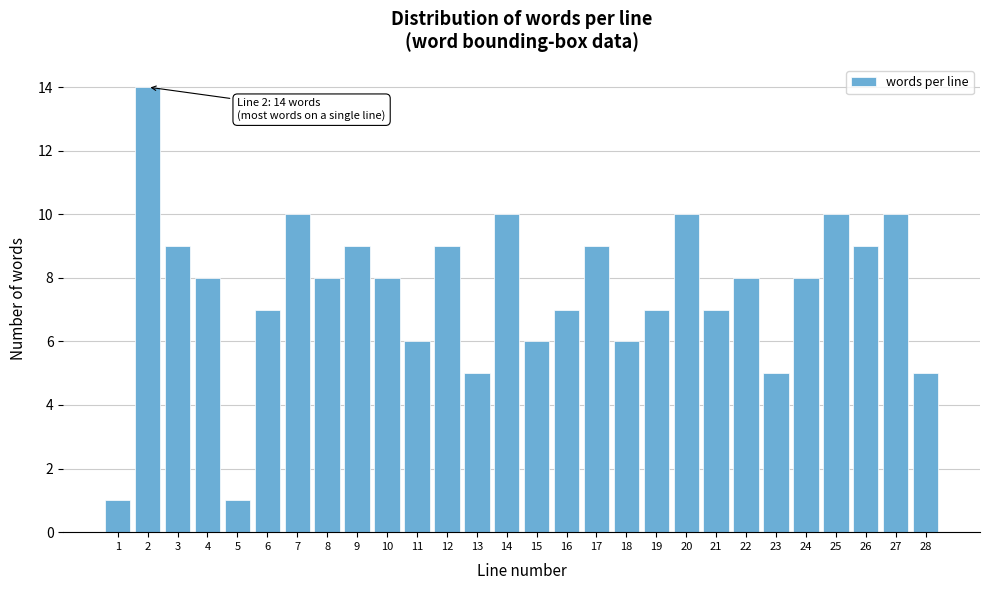

Reading left to right, extract all data points from this chart.

1=1	2=14	3=9	4=8	5=1	6=7	7=10	8=8	9=9	10=8	11=6	12=9	13=5	14=10	15=6	16=7	17=9	18=6	19=7	20=10	21=7	22=8	23=5	24=8	25=10	26=9	27=10	28=5